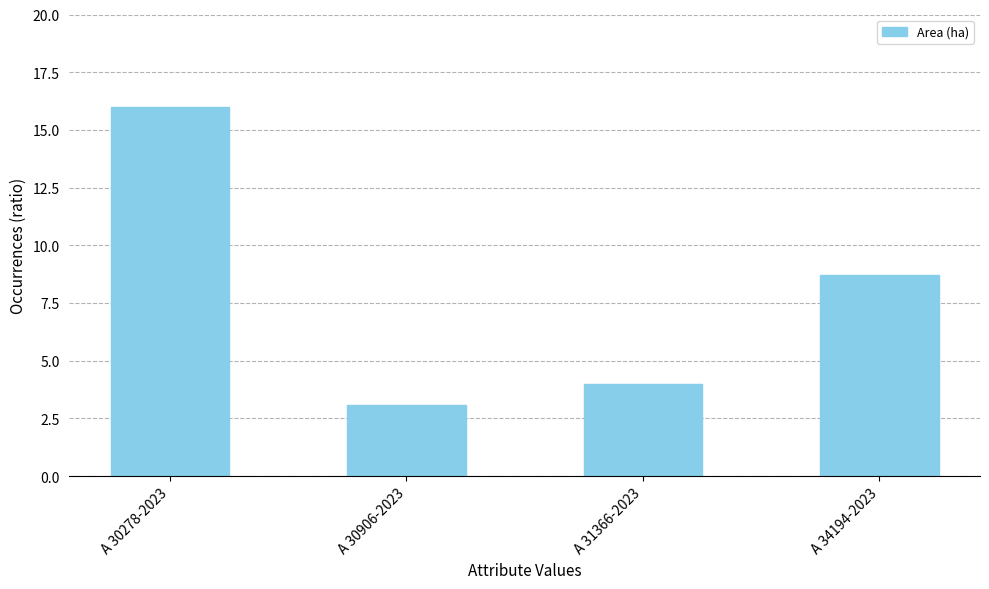

Count the number of categories in the chart.

4